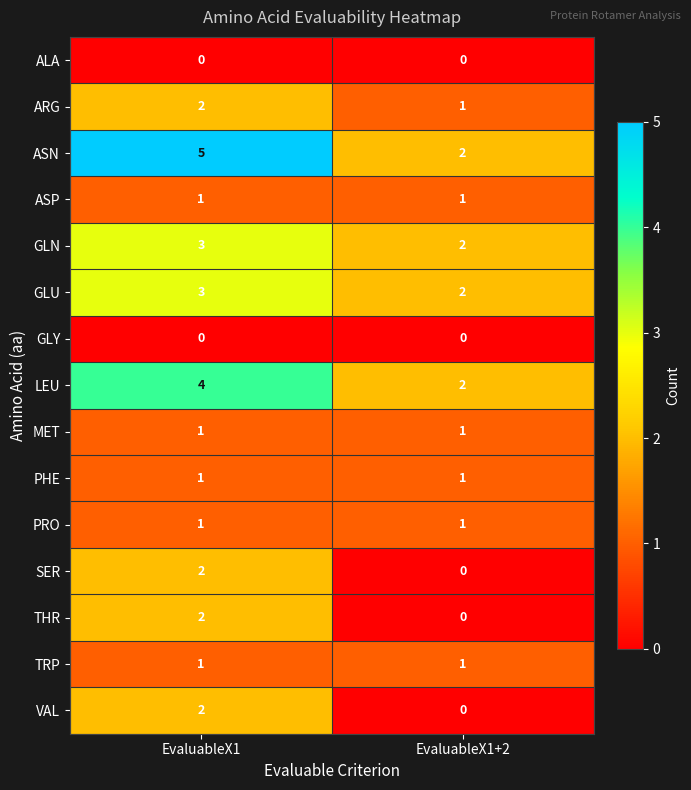

The MET series shows 0 at EvaluableX1+2. True or false?

False